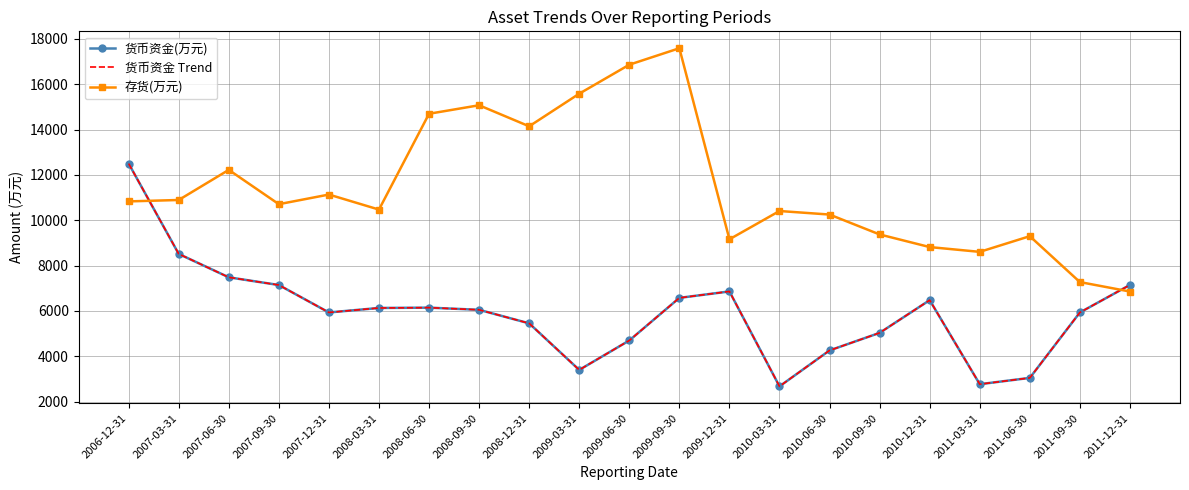

What are all the series names shown in the legend?

货币资金(万元), 货币资金 Trend, 存货(万元)